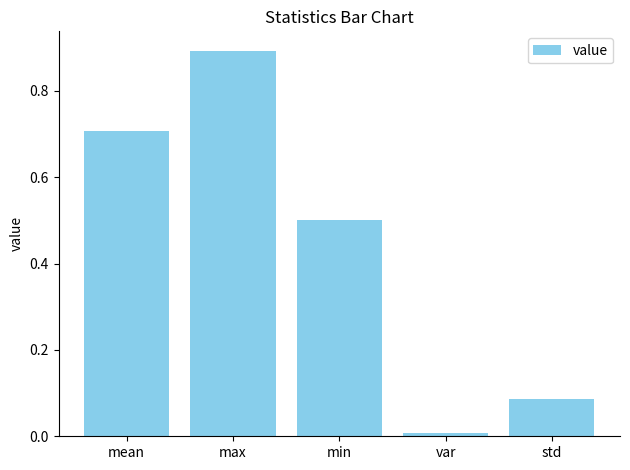

What is the average value?

0.4